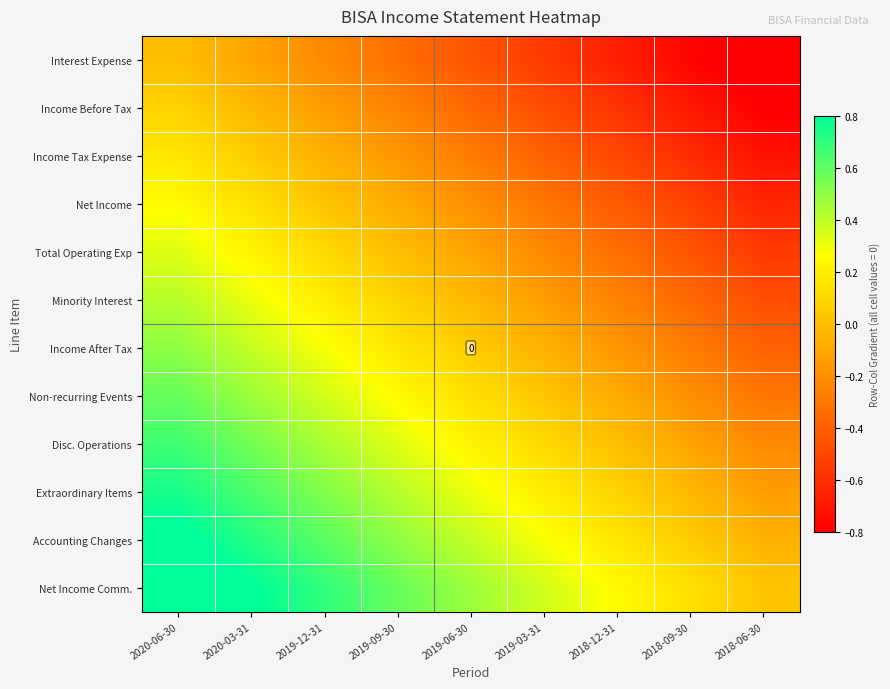

Between 2018-09-30 and 2019-09-30, which is larger?

2019-09-30